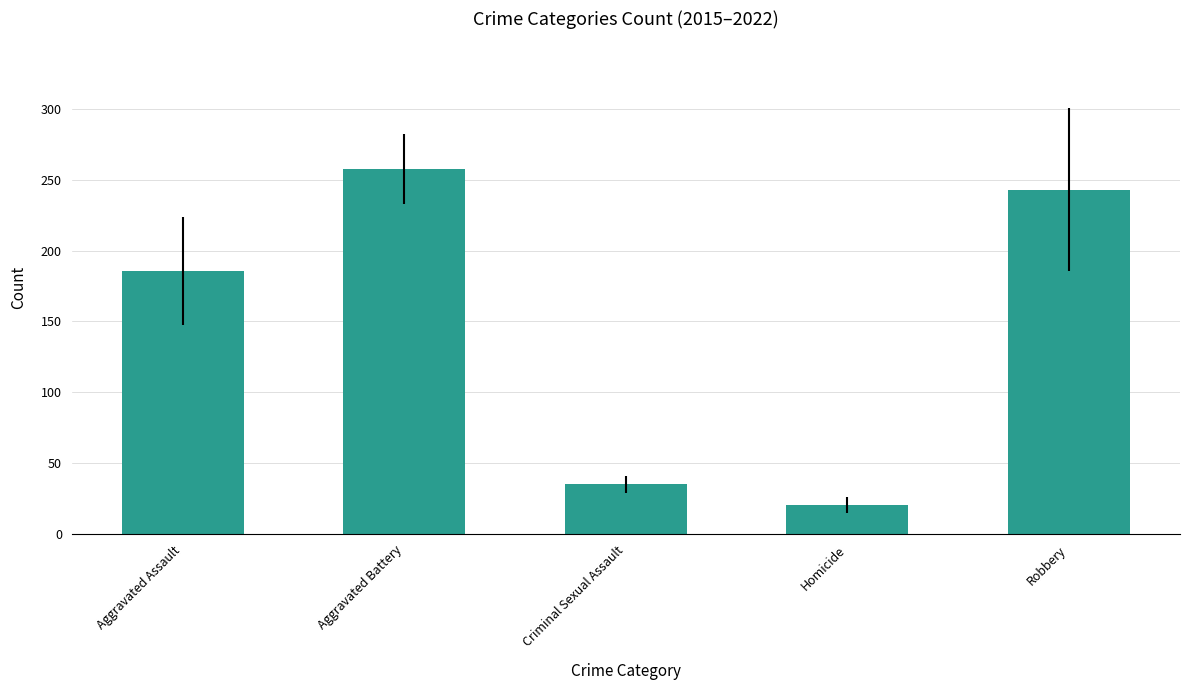

What is the change in value from Criminal Sexual Assault to Homicide?

-14.6